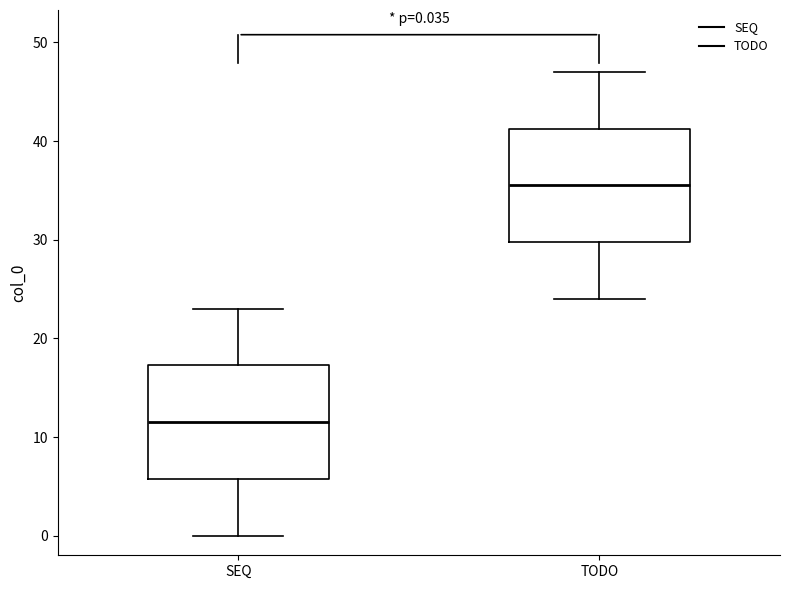

Which box has the lowest median line?

SEQ